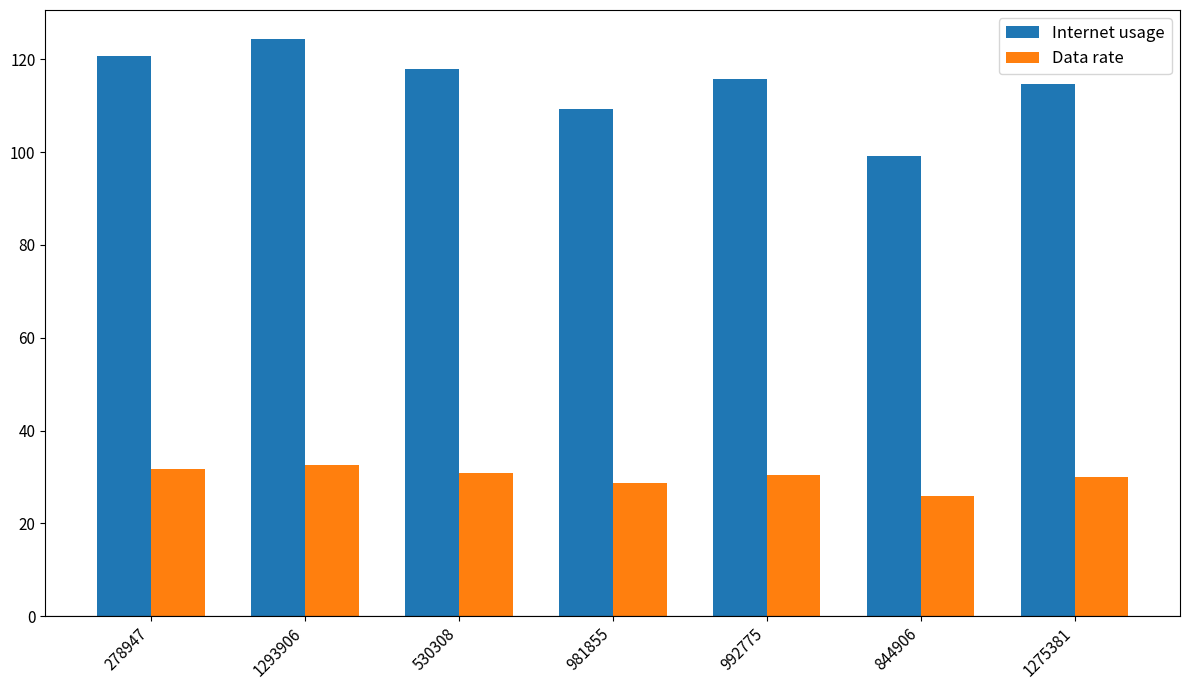

What is the label of the 3rd bar from the left?

530308